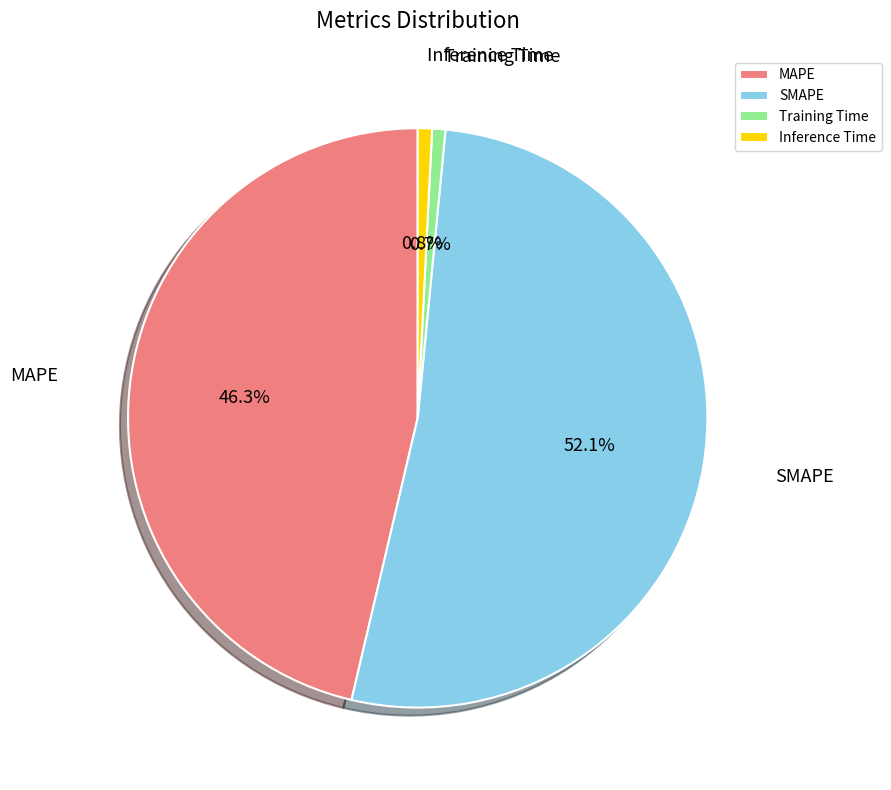

Is it true that Inference Time is 1% of the pie?

True